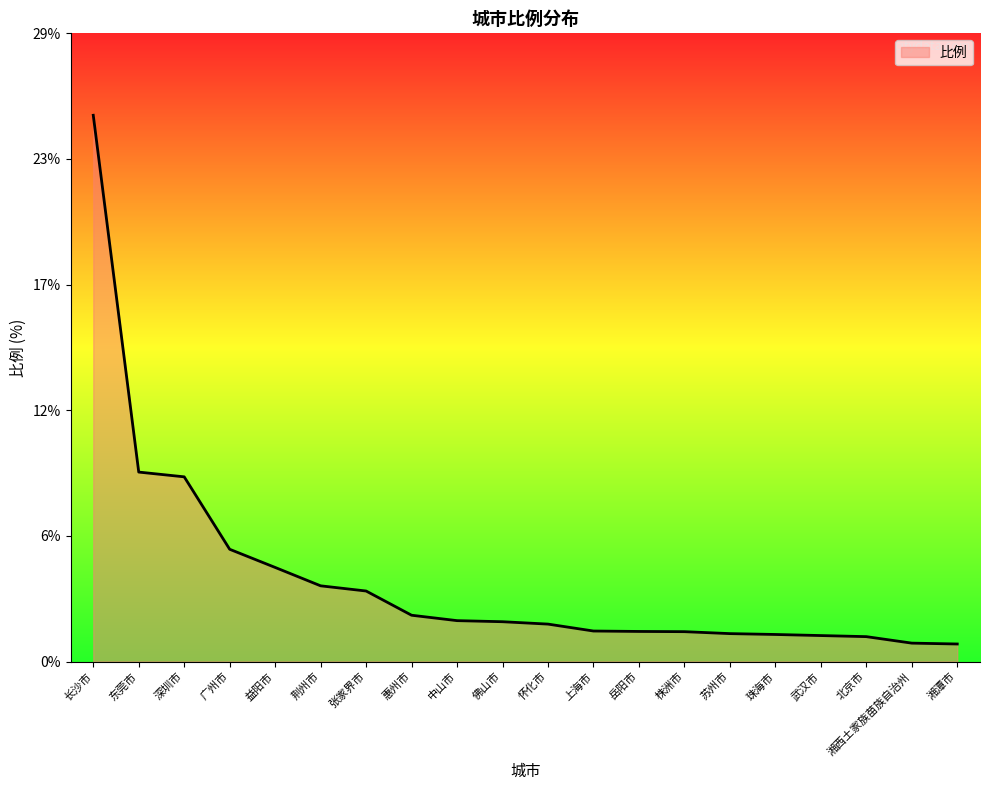

Is this an area chart (filled region under the line)?

Yes